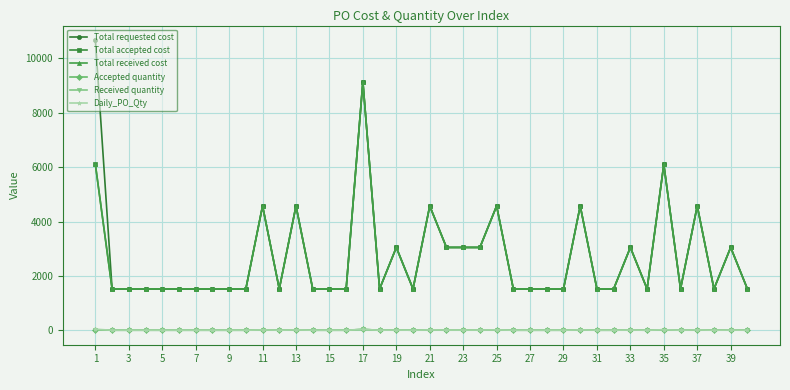

True or false: Received quantity has more than 2 points higher than both neighbors.

True